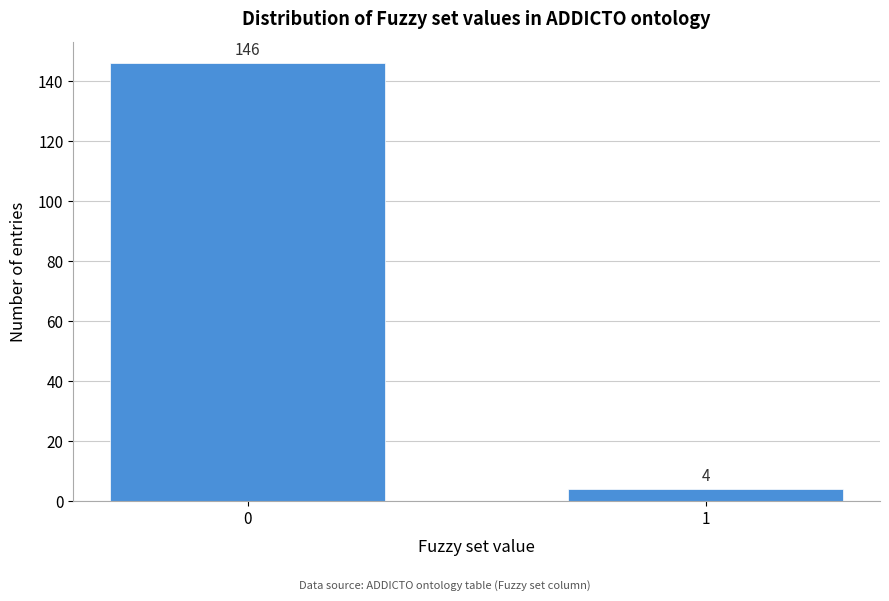

Reading right to left, extract all data points from this chart.

4	146